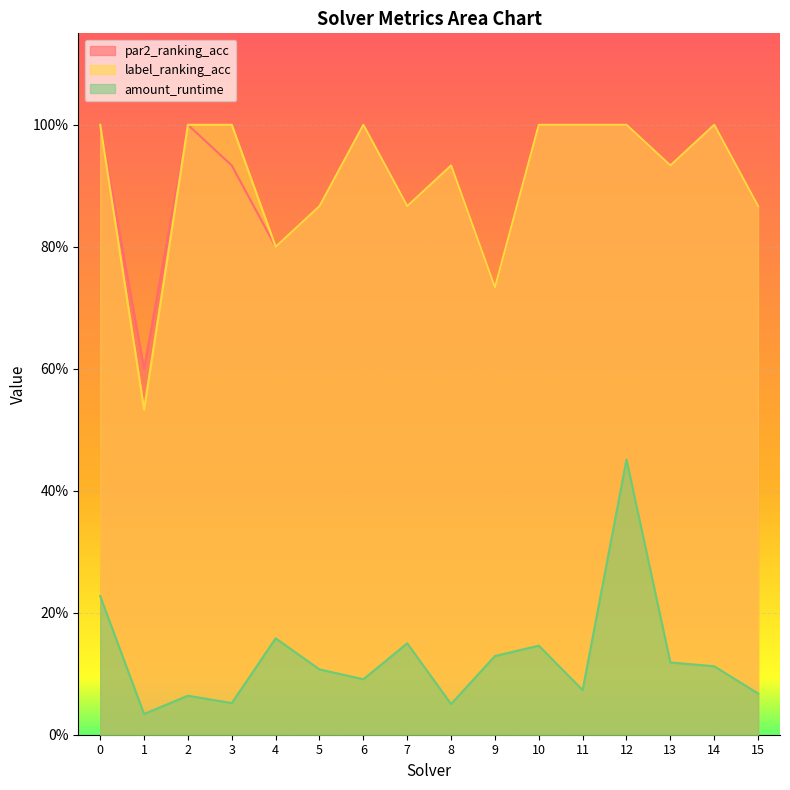

Between 1 and 11, which is larger?

11